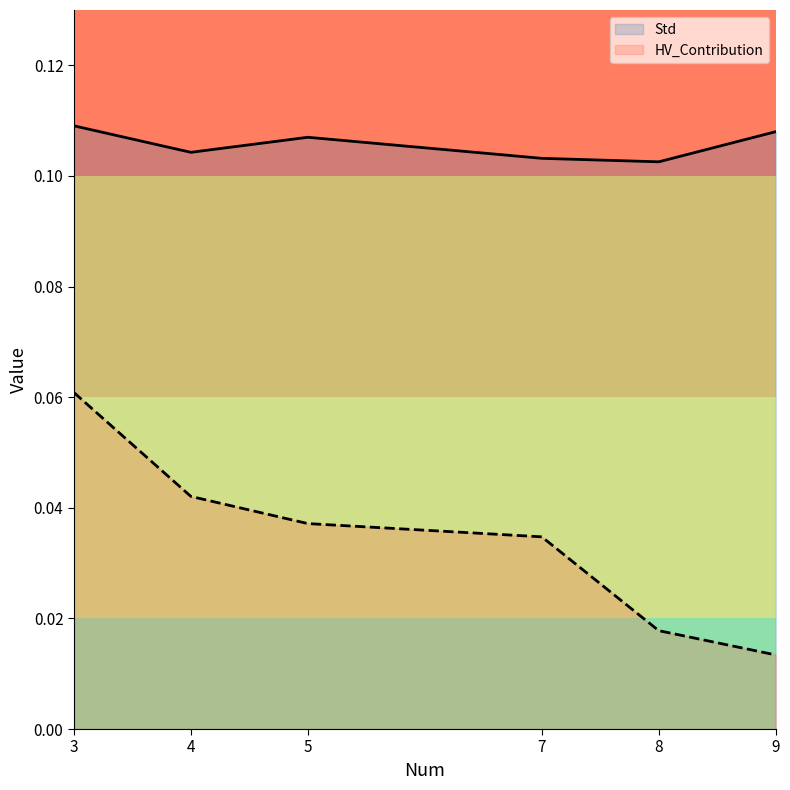

Reading left to right, transcribe all the data shown in this chart.

Std: 3=0.1	4=0.1	5=0.1	7=0.1	8=0.1	9=0.1
HV_Contribution: 3=0.1	4=0.0	5=0.0	7=0.0	8=0.0	9=0.0